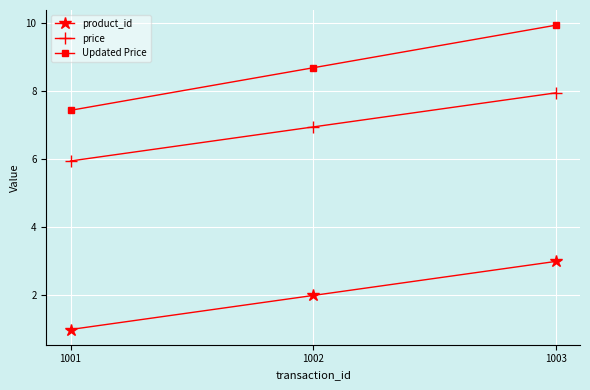

The value of price at 1003 is 14.0. True or false?

False